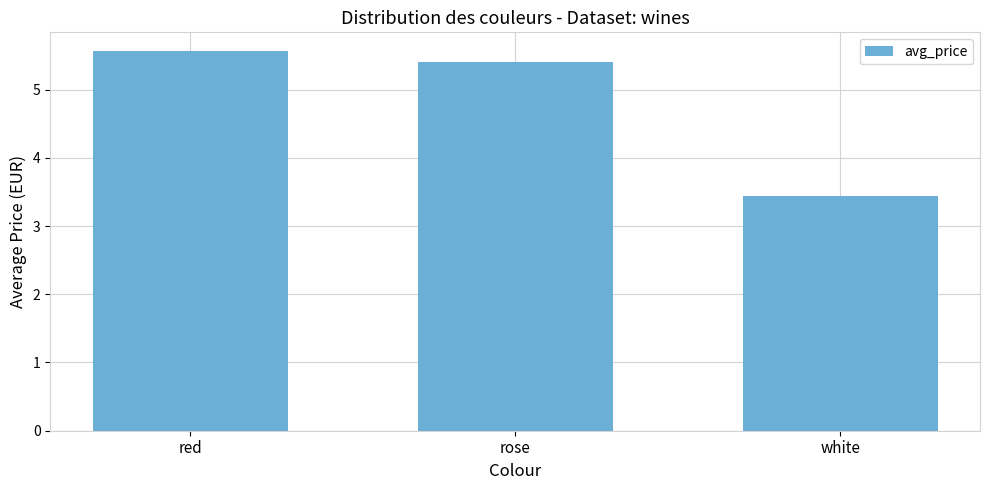

What is the difference between the values at rose and white?

2.0